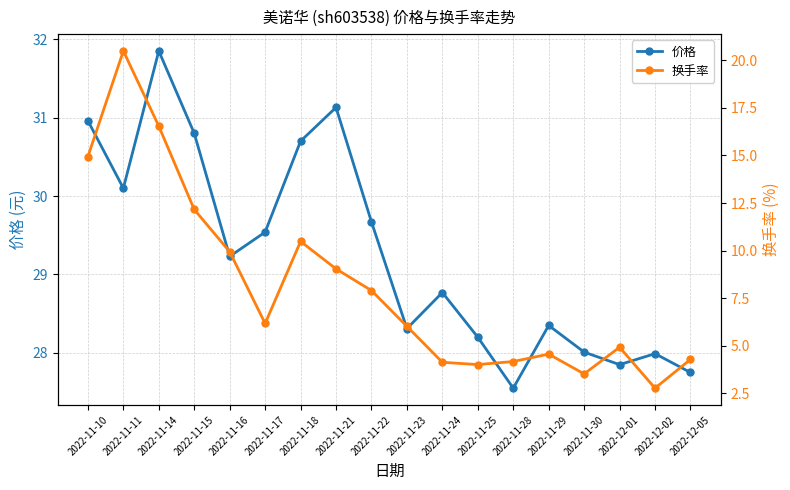

At which label does 价格 reach its minimum?

2022-11-28